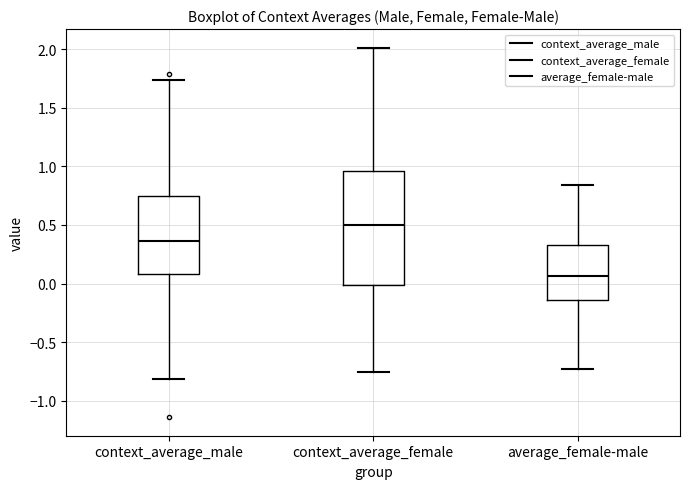

Where does the median line of the box for average_female-male sit on the y-axis? The values are not printed on the chart, so give them approximately, as read against the axis.

0.05